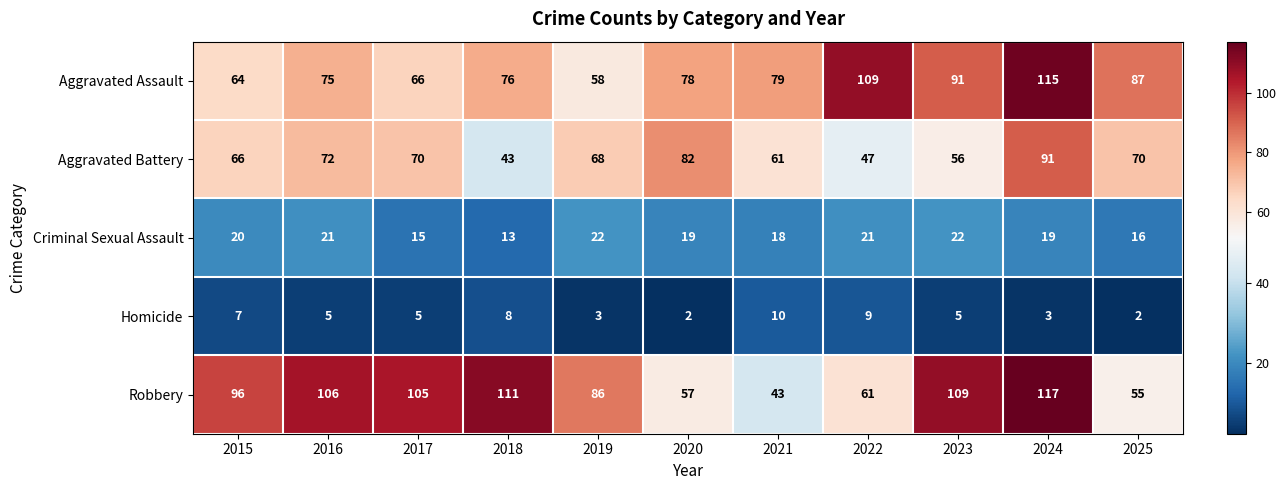

How many values in the Aggravated Assault series are below 78?

5